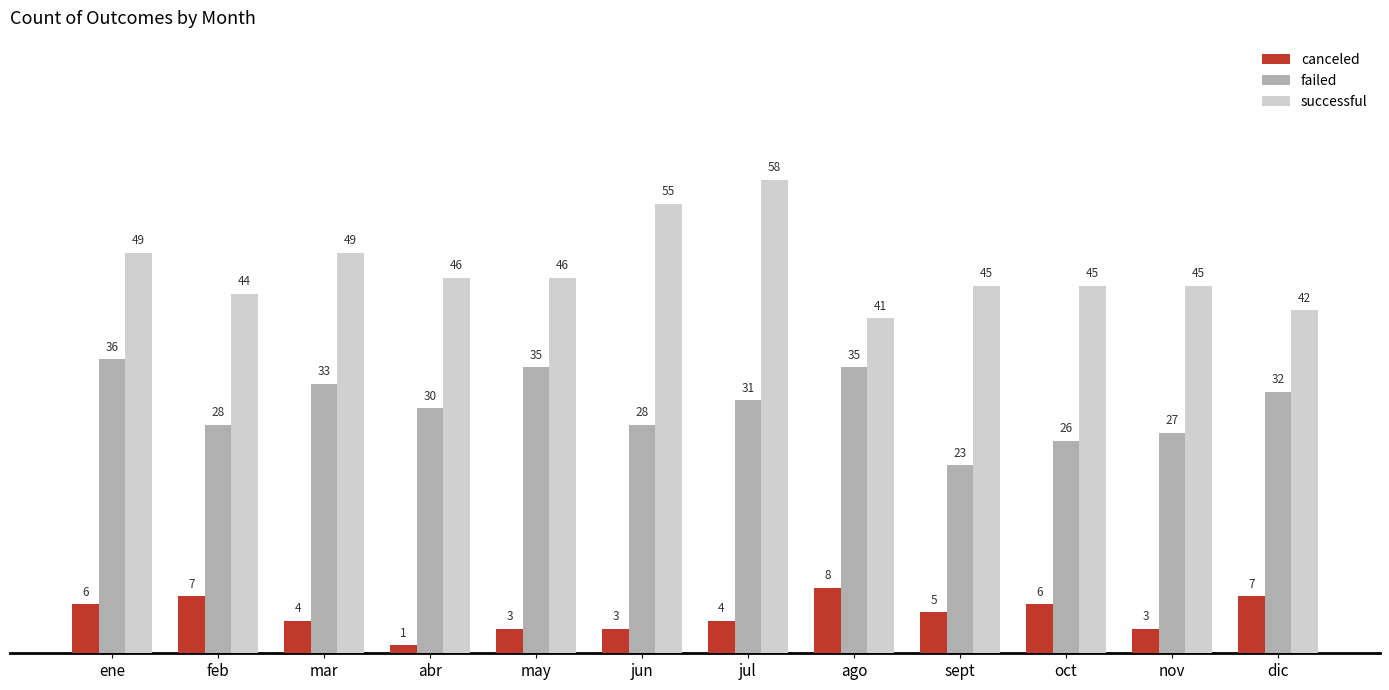

What is the value of the canceled bar at the 11th from the left?

3